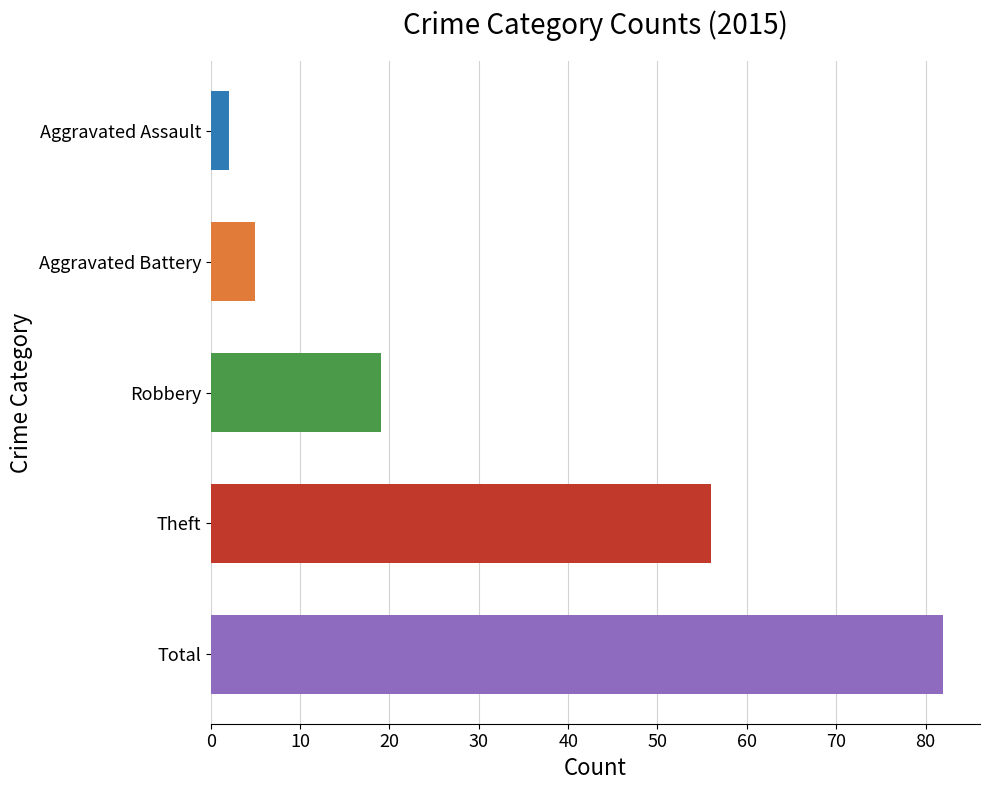

What is the difference between the maximum and second lowest values?

77